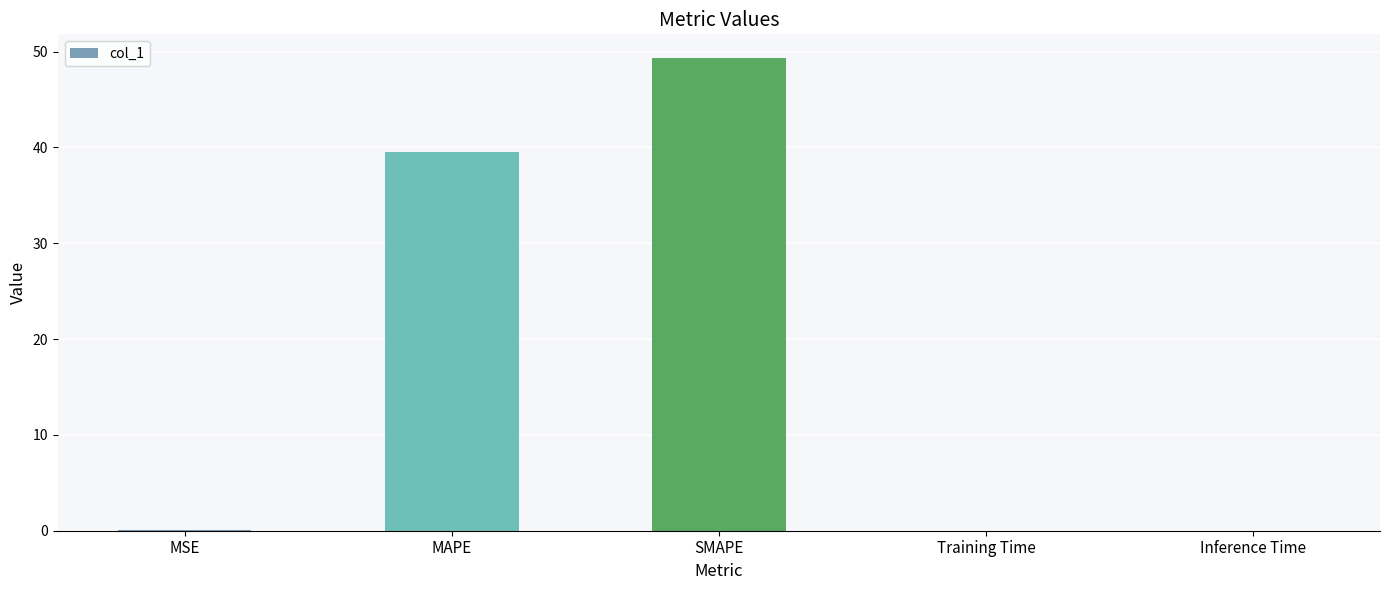

What is the sum of all values?

89.0